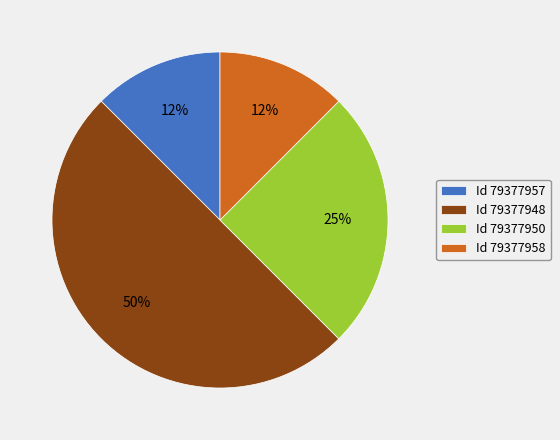

Do Id 79377957 and Id 79377958 together represent more than half of the pie?

No